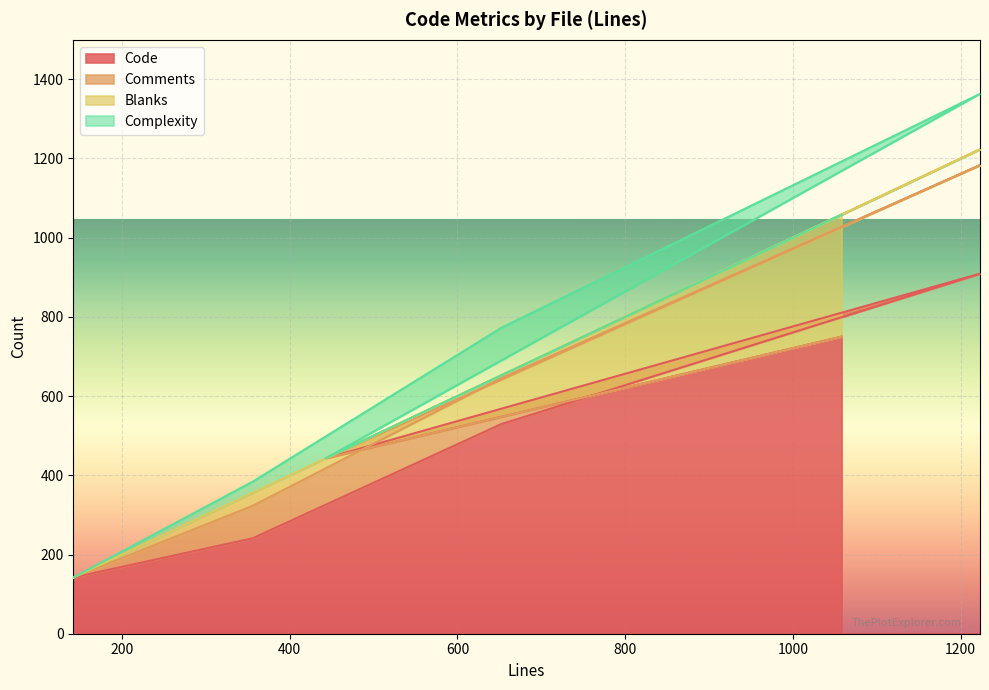

How many values in the Code series exceed 529?

2